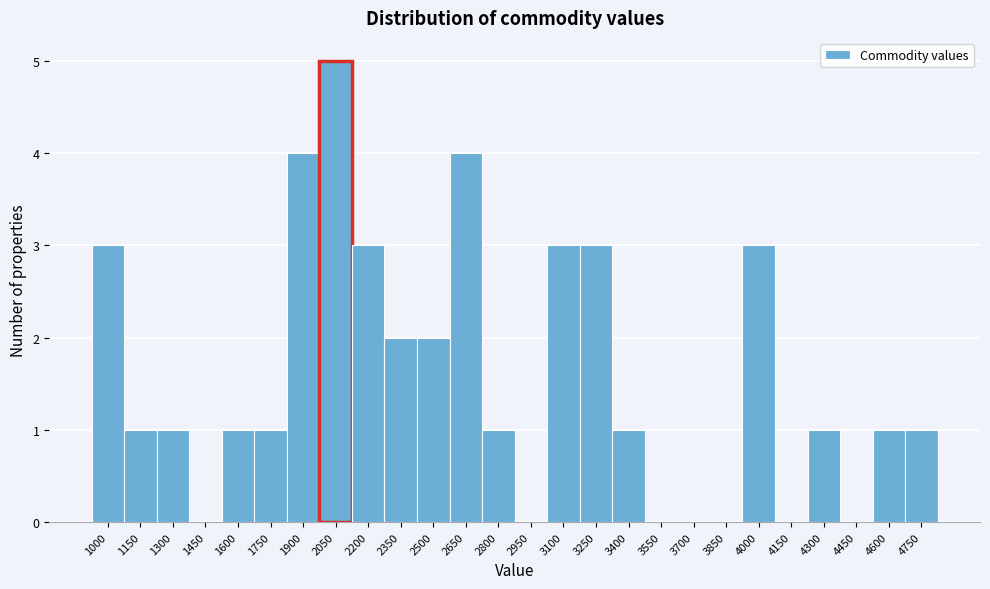

Reading left to right, what are all the values shown in this chart?

1000=3	1150=1	1300=1	1450=0	1600=1	1750=1	1900=4	2050=5	2200=3	2350=2	2500=2	2650=4	2800=1	2950=0	3100=3	3250=3	3400=1	3550=0	3700=0	3850=0	4000=3	4150=0	4300=1	4450=0	4600=1	4750=1